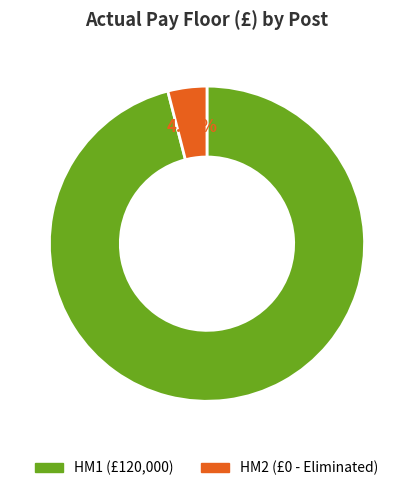

Is there a majority slice in this chart?

Yes